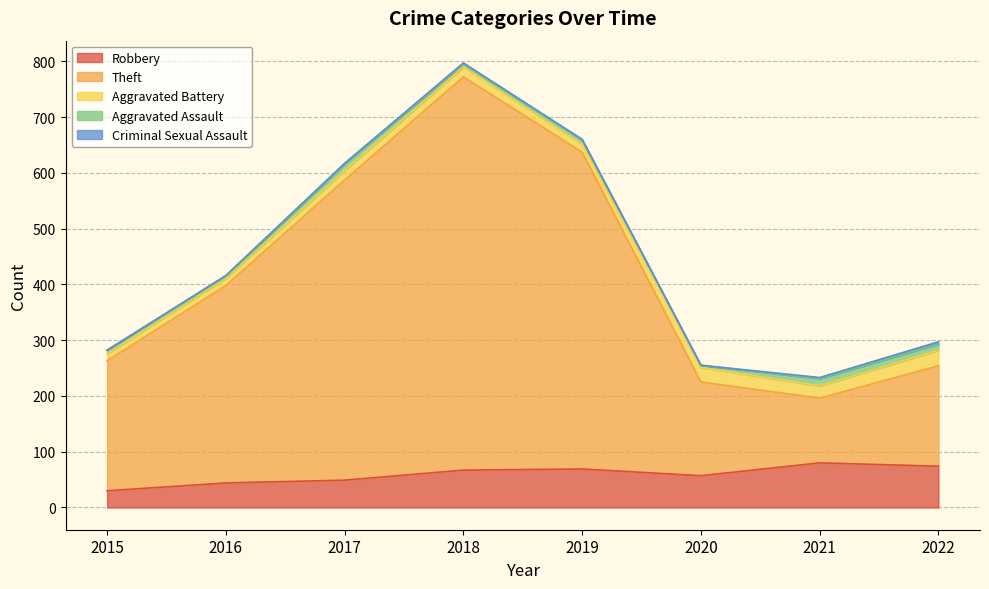

How many categories are shown in the chart?

8